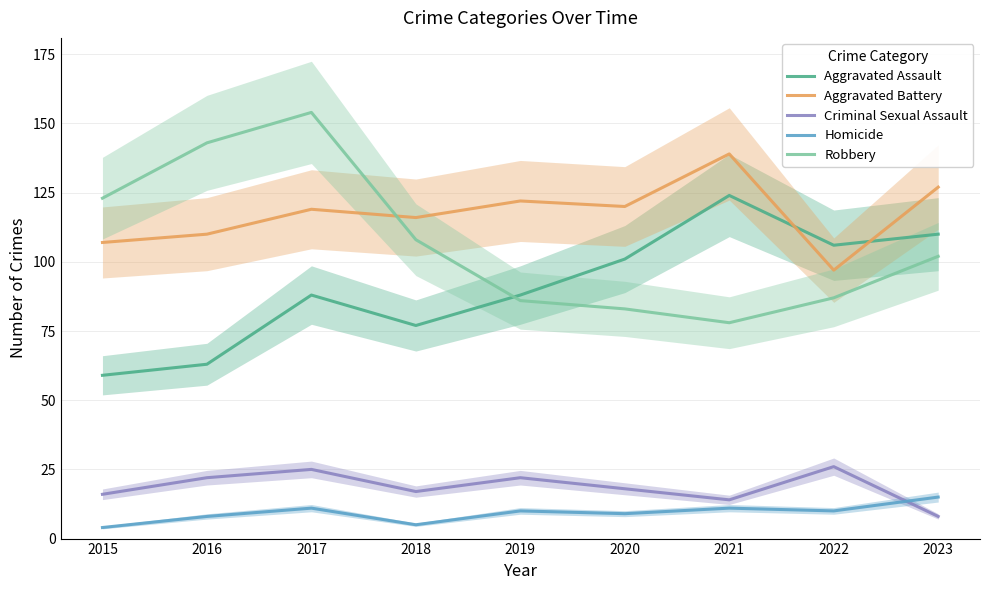

True or false: Robbery has more than 2 interior local peaks.

False